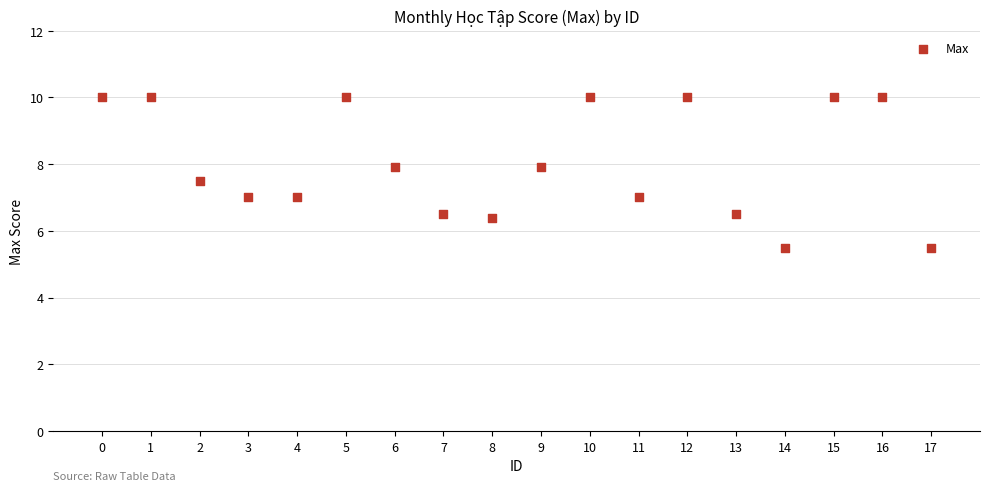

What is the range of Y values (max minus min)?

4.5